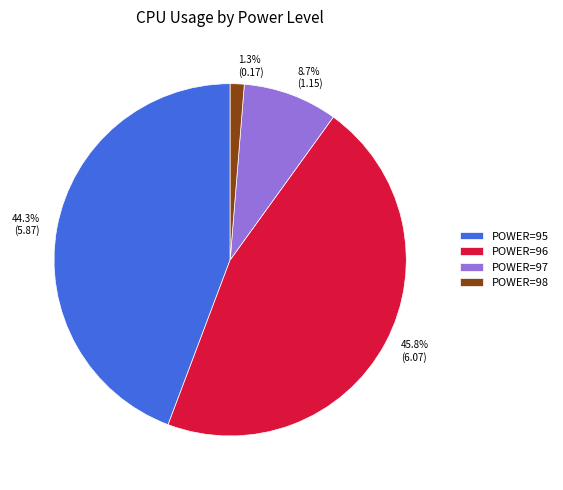

What portion of the pie excludes POWER=98?

98.7%